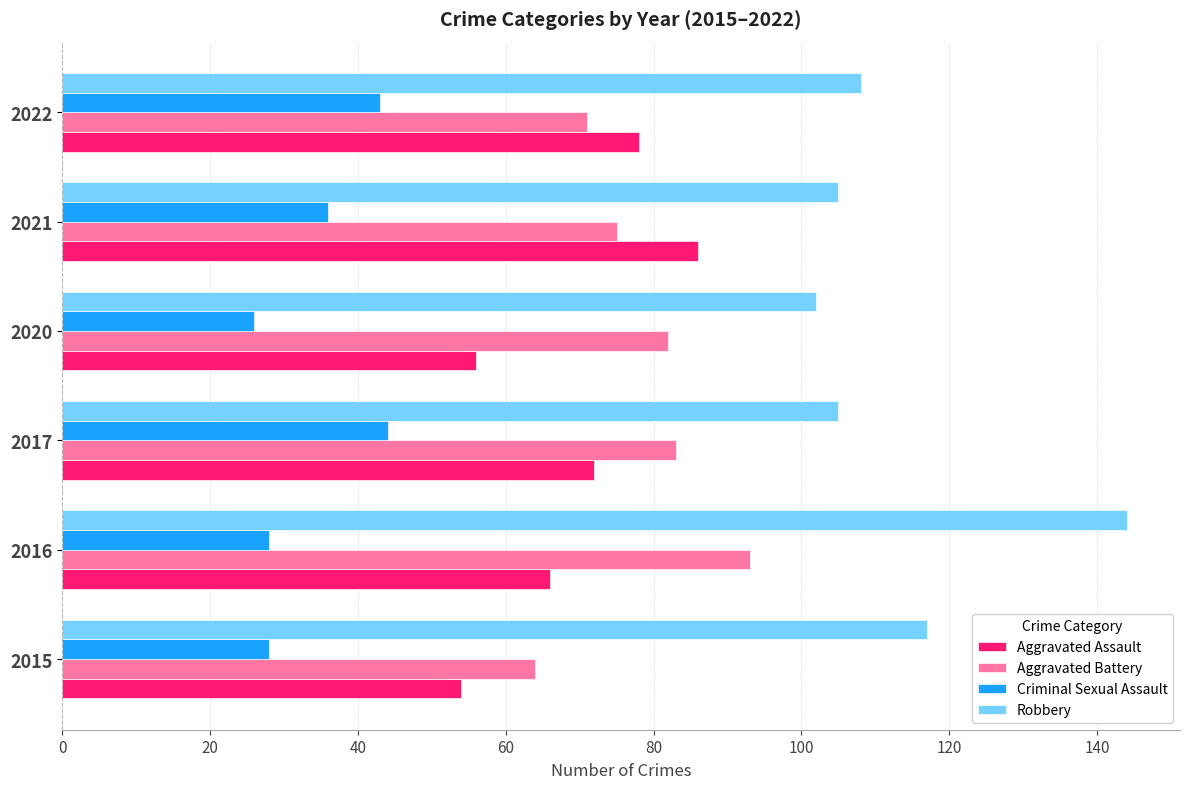

What is the maximum value for Aggravated Assault?

86